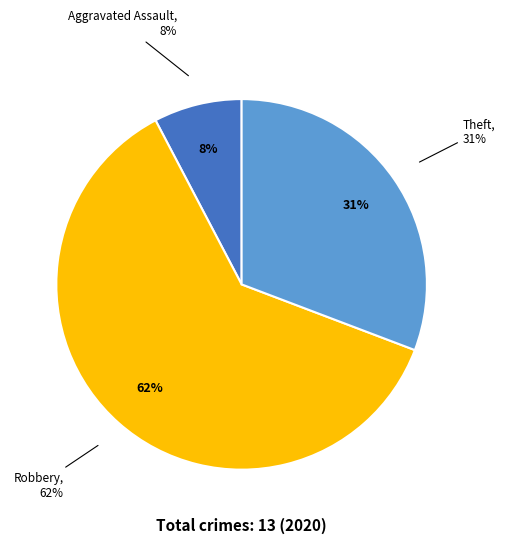

What is the ratio of the value at Robbery to the value at Aggravated Assault?

8.0